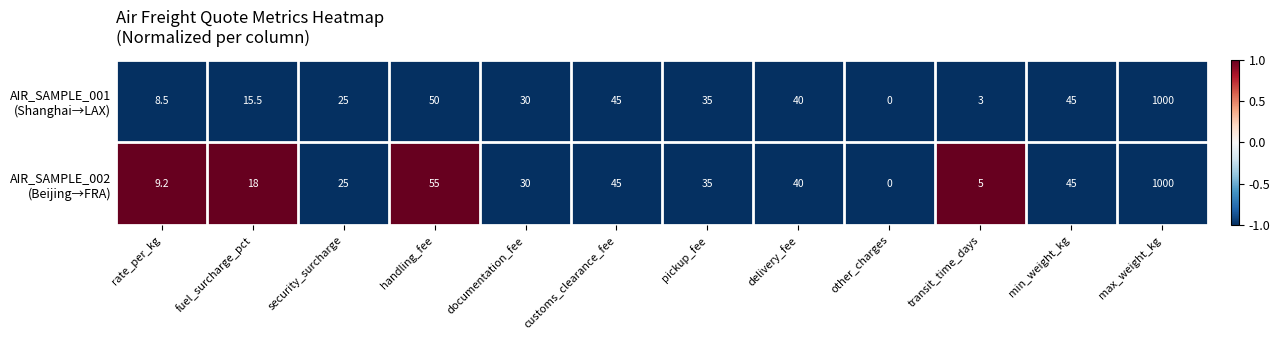

At which category is the sum across all series the highest?

max_weight_kg